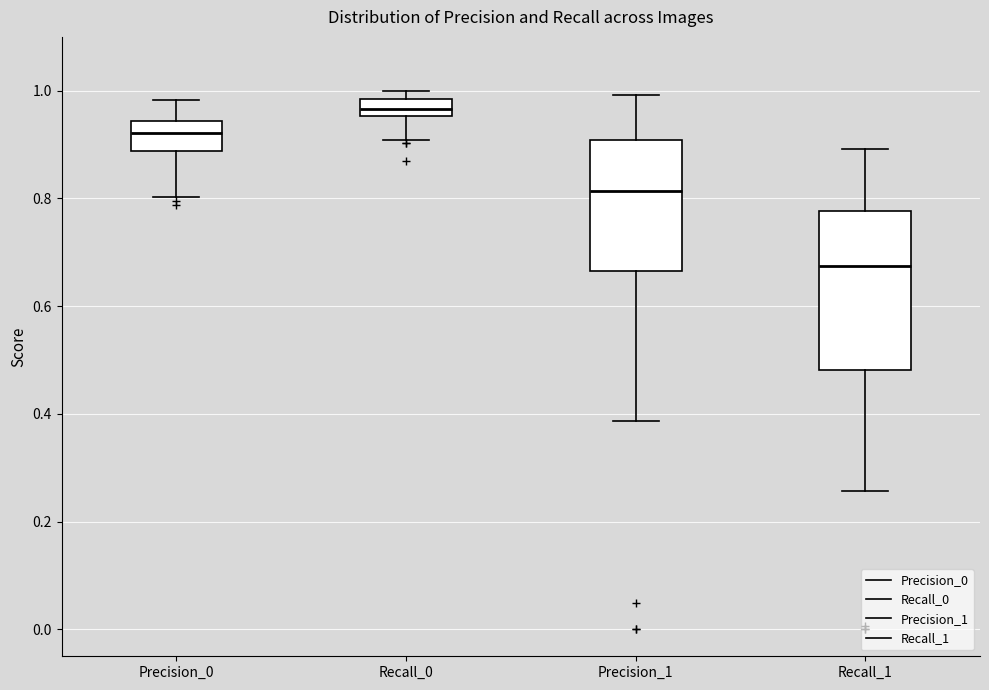

Reading left to right, transcribe this box plot: for each box, give where its median line is, the range the box spans, and where its two whiskers end, as read against the y-axis. The values are not printed on the chart, so give them approximately, as read against the axis.

Precision_0: median 0.92, box 0.88 to 0.94, whiskers 0.80 to 0.98
Recall_0: median 0.96 (inside the box), box 0.96 to 0.98, whiskers 0.90 to 1.00
Precision_1: median 0.82, box 0.66 to 0.90, whiskers 0.38 to 1.00
Recall_1: median 0.68, box 0.48 to 0.78, whiskers 0.26 to 0.90